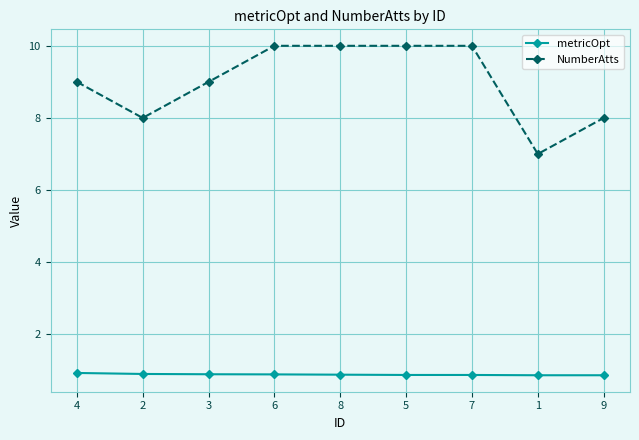

What is the label of the 4th point from the left?

6